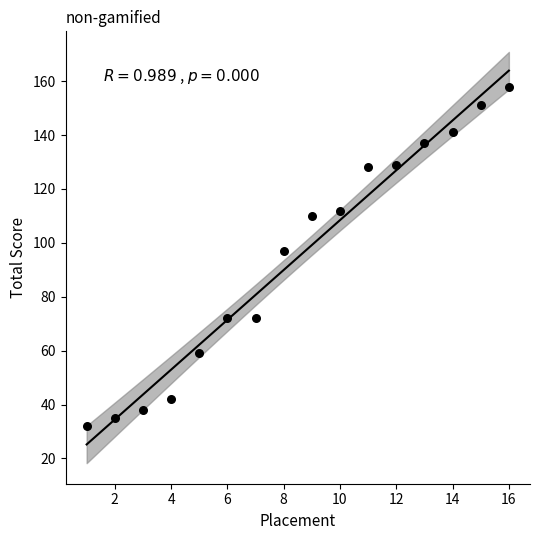

What Y value in the scatter plot is closest to 95?

97